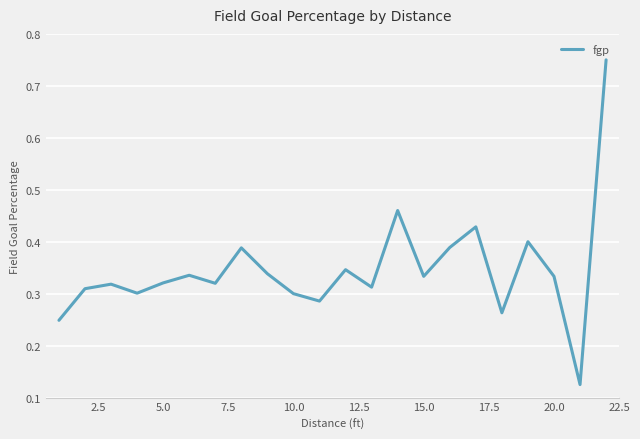

How many points are higher than both their immediate neighbors (excluding endpoints)?

7